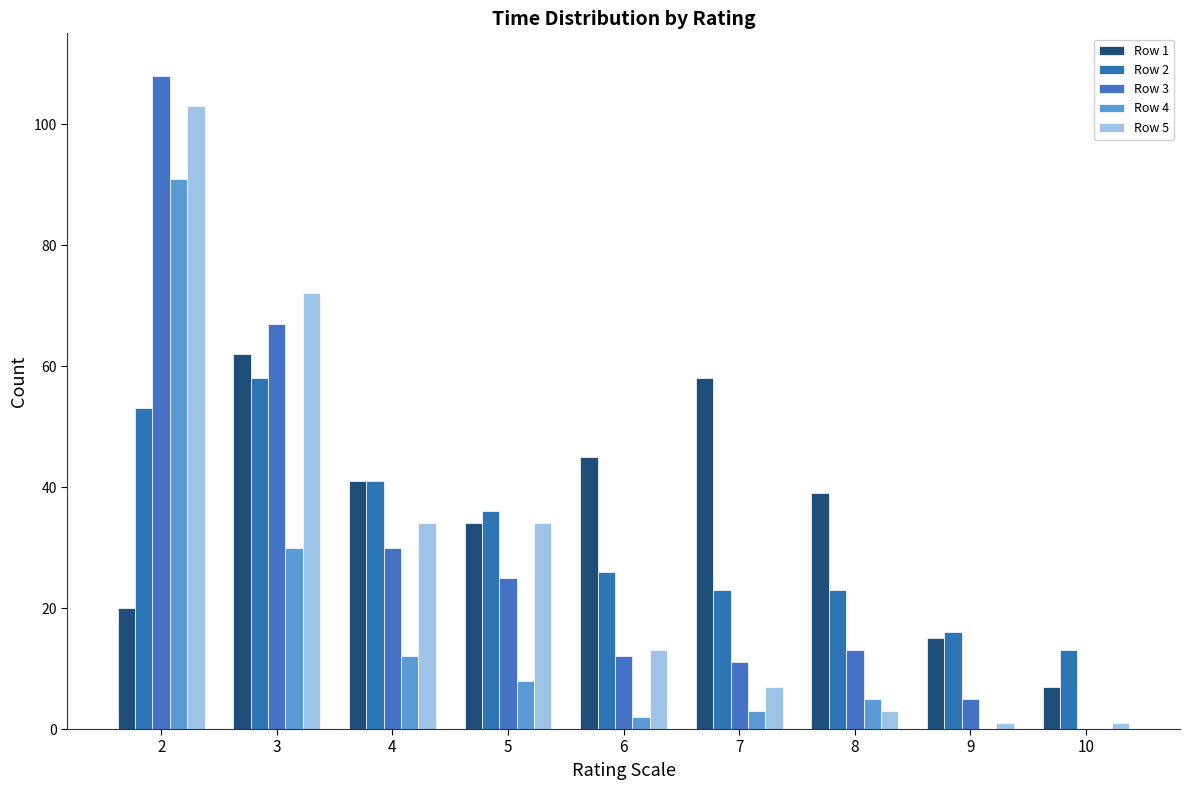

How many data points does each series have?

9